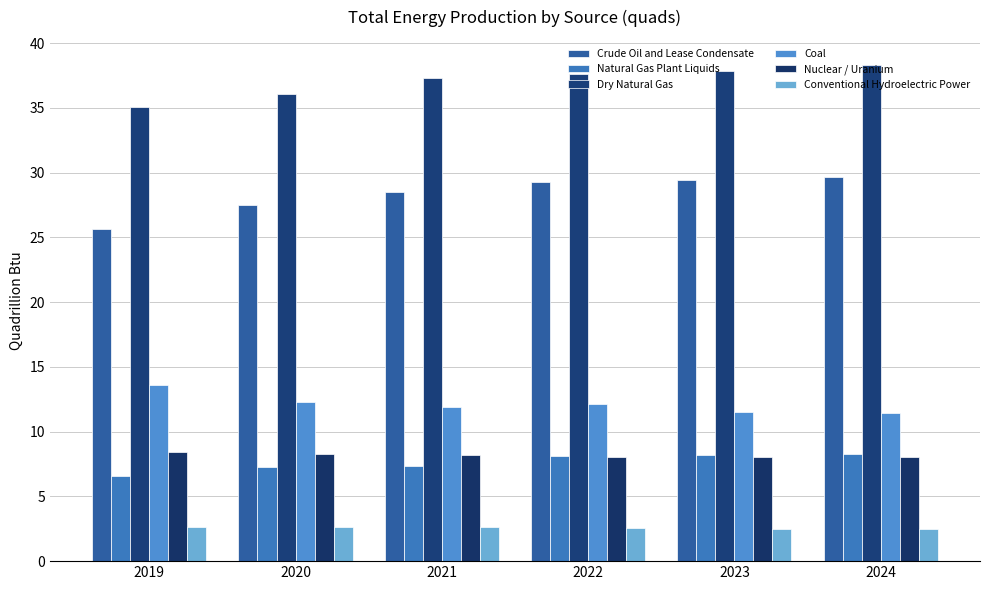

The Coal series shows 21.5 at 2022. True or false?

False